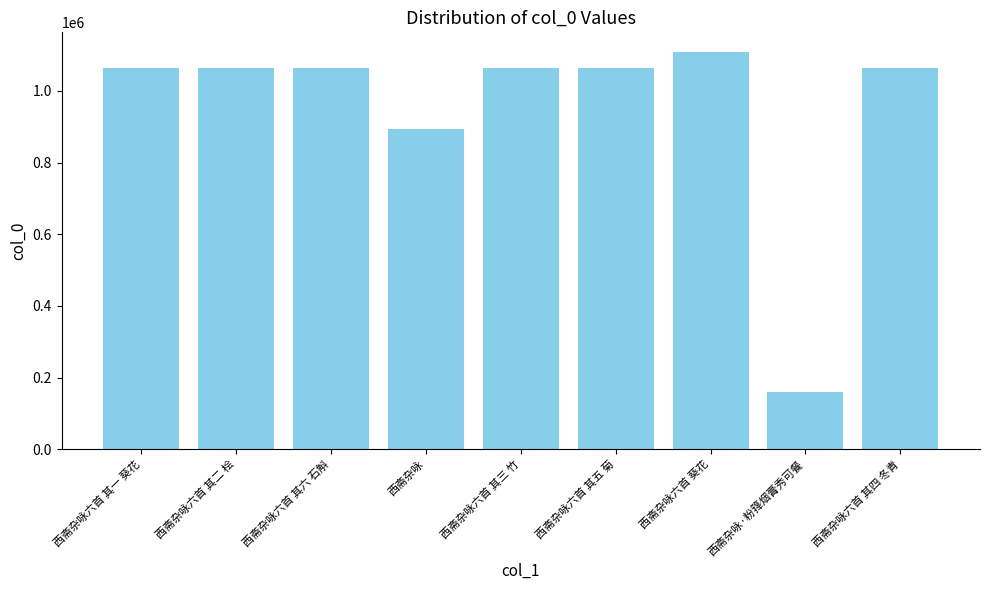

What is the value of the 5th bar from the left?

1063093